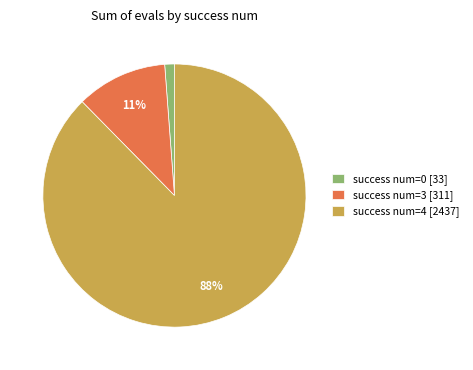

Rank the categories by value from highest to lowest.

success num=4 [2437], success num=3 [311], success num=0 [33]